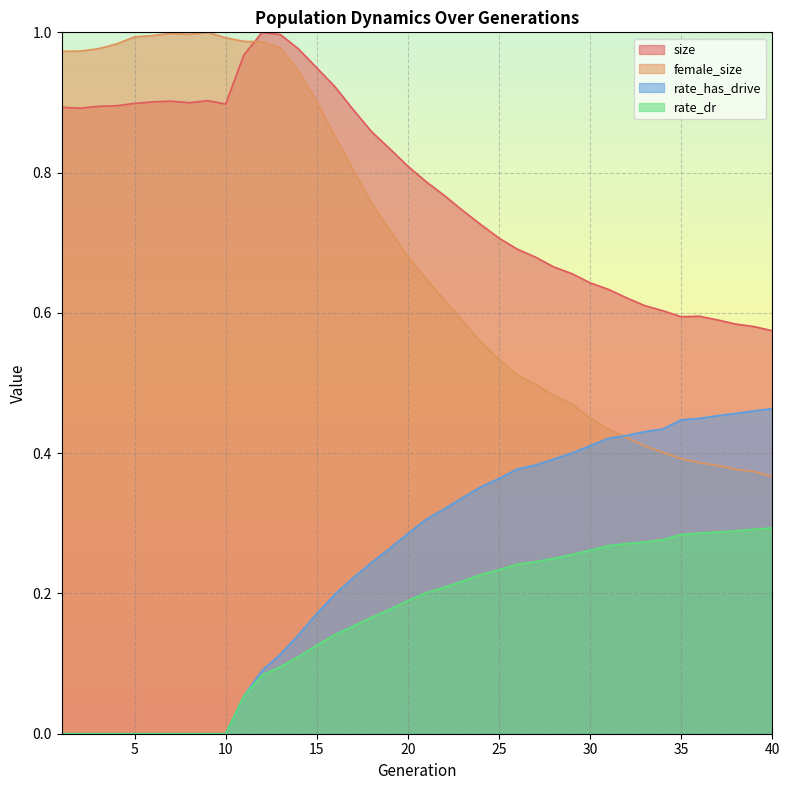

Does the chart display data point markers on the line(s)?

No